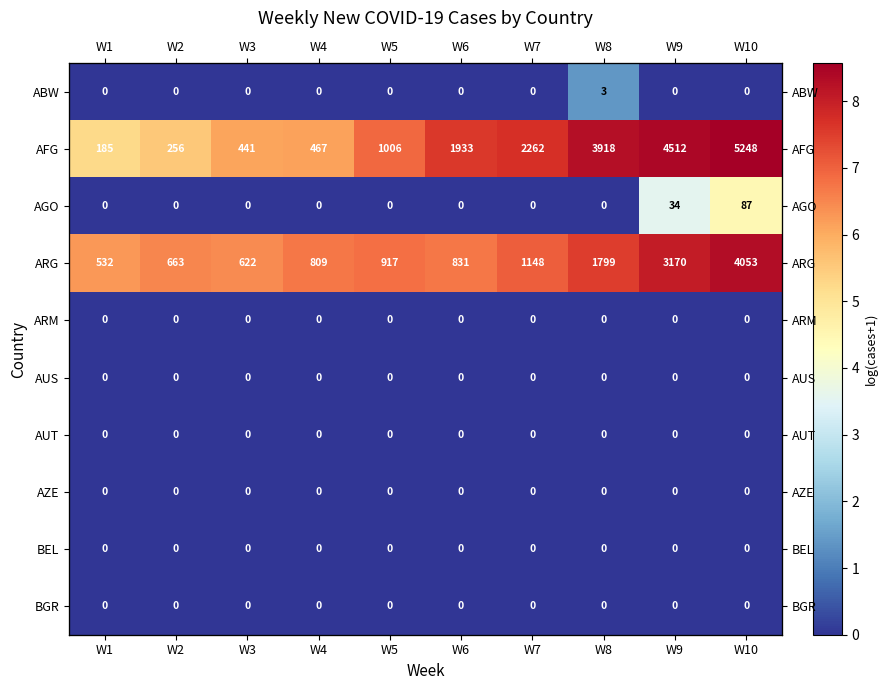

What is the total value across all series at W6?

14.3